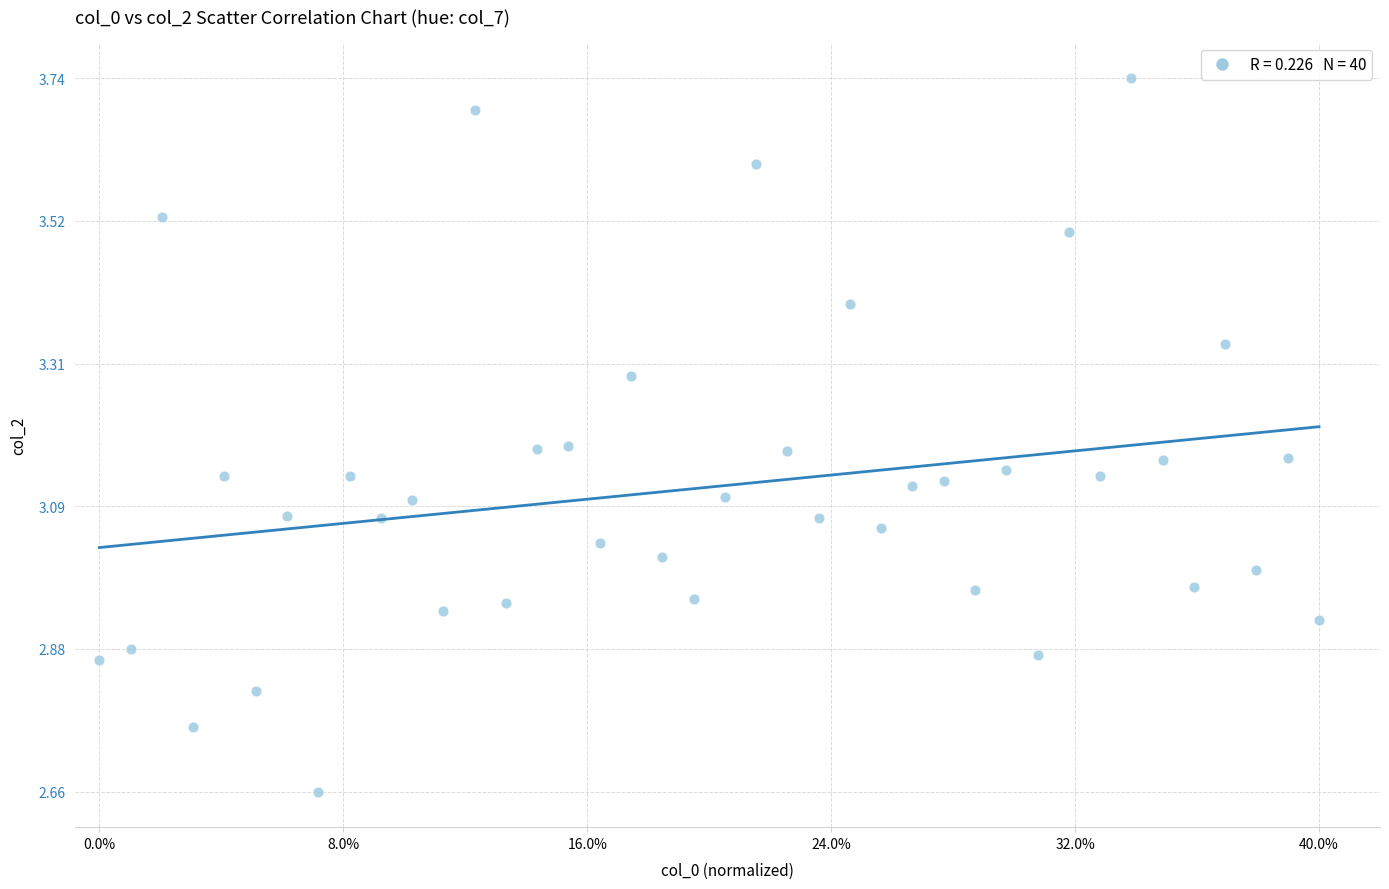

What is the range of Y values (max minus min)?

1.1